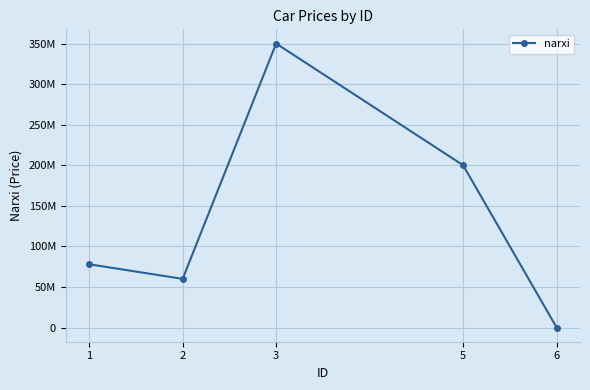

Which has a higher value, 1 or 3?

3